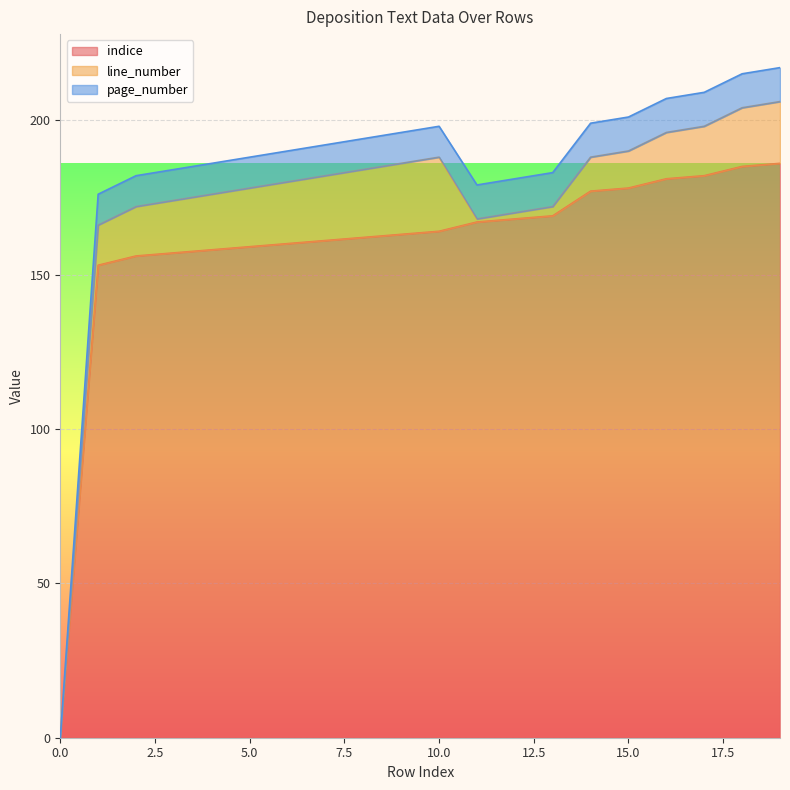

What is the approximate value of indice at 6, to the nearest 50?

150